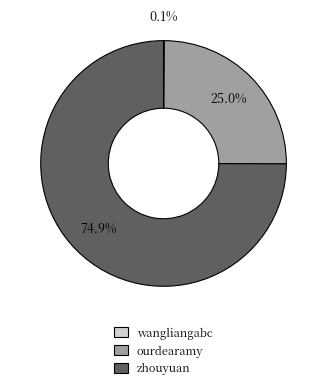

What portion of the pie excludes zhouyuan?

25.1%